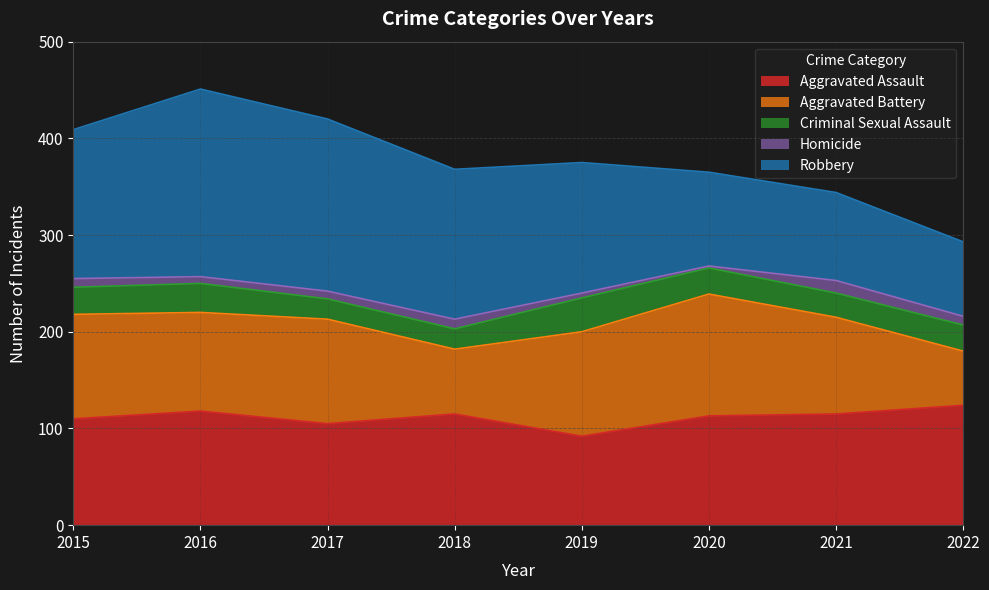

Reading left to right, list all the values displayed in this chart.

Aggravated Assault: 110	118	105	115	92	113	115	124
Aggravated Battery: 108	102	108	67	108	126	100	56
Criminal Sexual Assault: 28	30	21	21	35	27	25	27
Homicide: 9	7	8	10	5	2	13	9
Robbery: 154	194	178	155	135	97	91	77